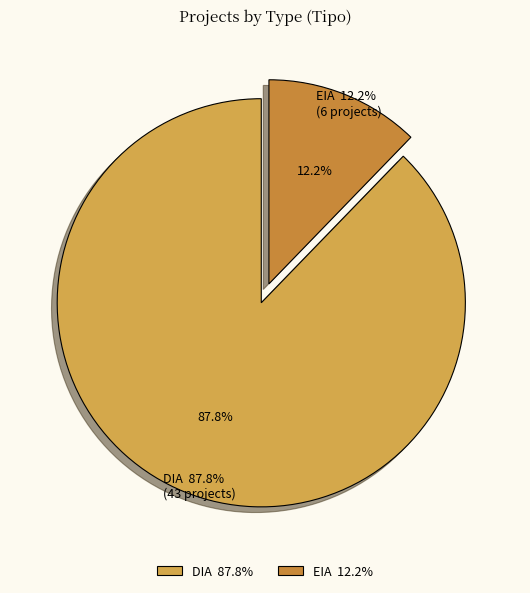

To the nearest percent, what is the difference between the DIA and EIA slice percentages?

76%